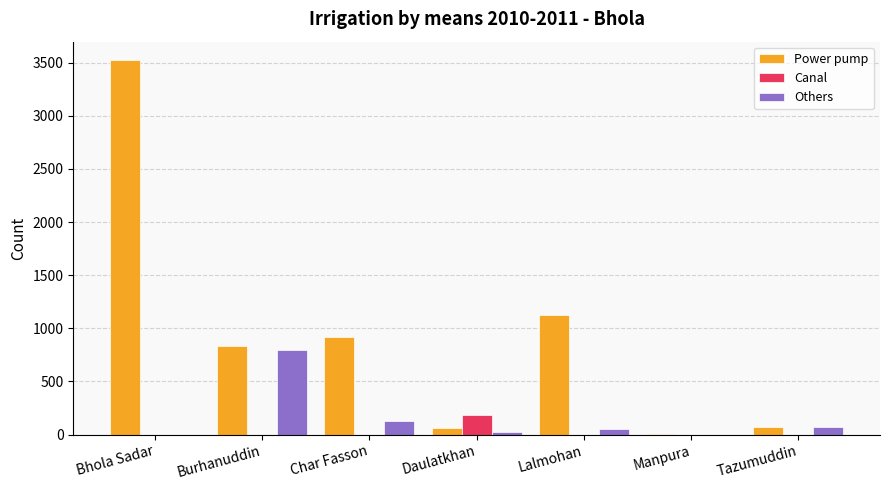

At which category is the sum across all series the highest?

Bhola Sadar